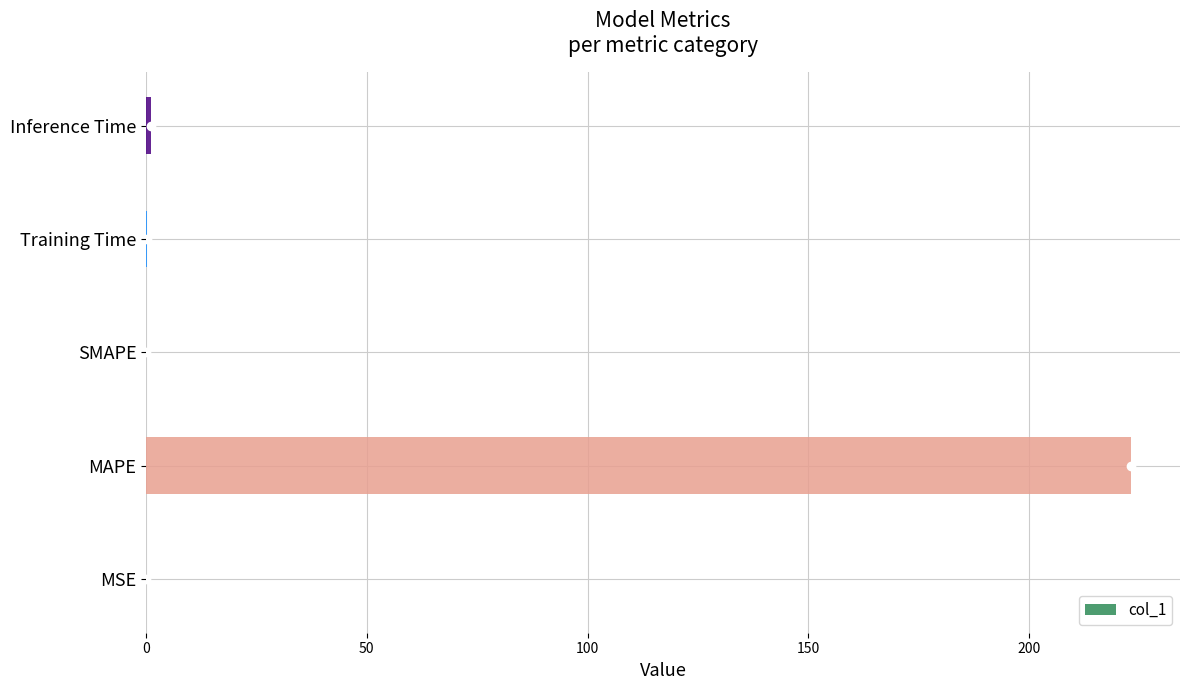

At which category does the chart reach its peak across all series?

MAPE